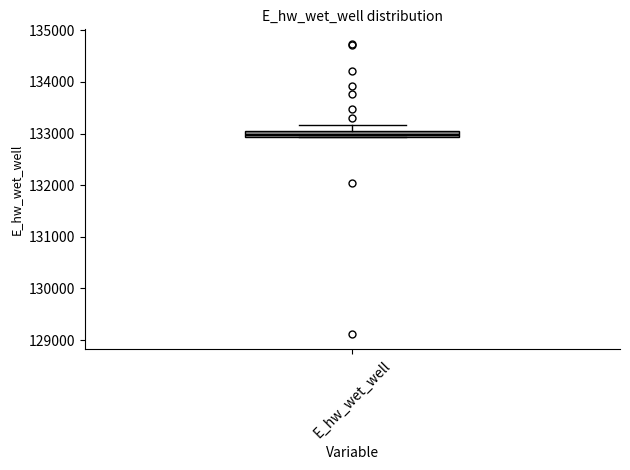

Where is the upper edge of the box for E_hw_wet_well on the y-axis? The values are not printed on the chart, so give them approximately, as read against the axis.

133000